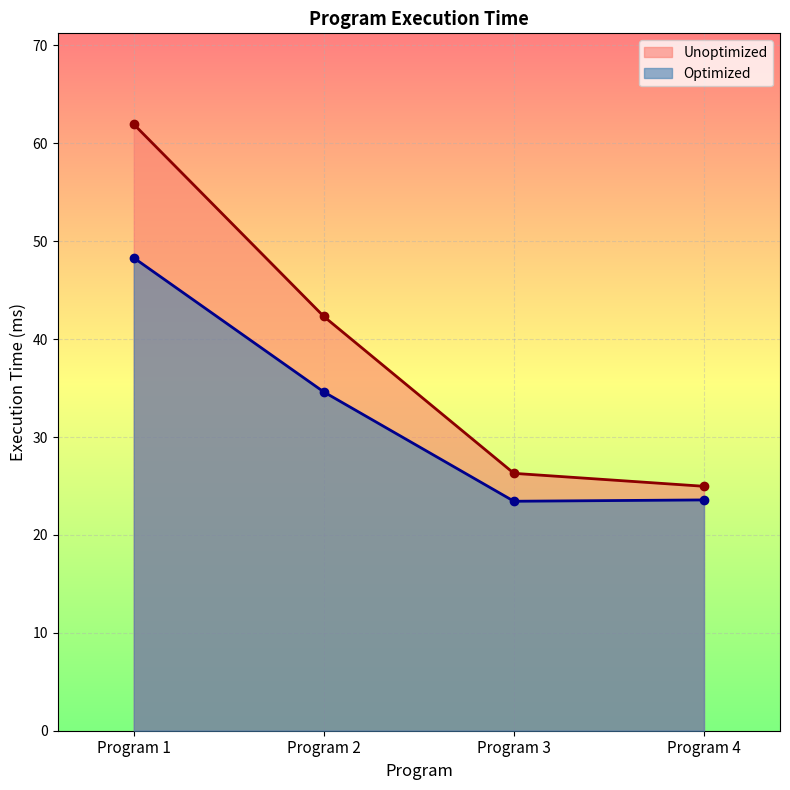

Reading right to left, transcribe all the data shown in this chart.

Unoptimized: 25.0	26.3	42.3	61.9
Optimized: 23.6	23.4	34.6	48.3